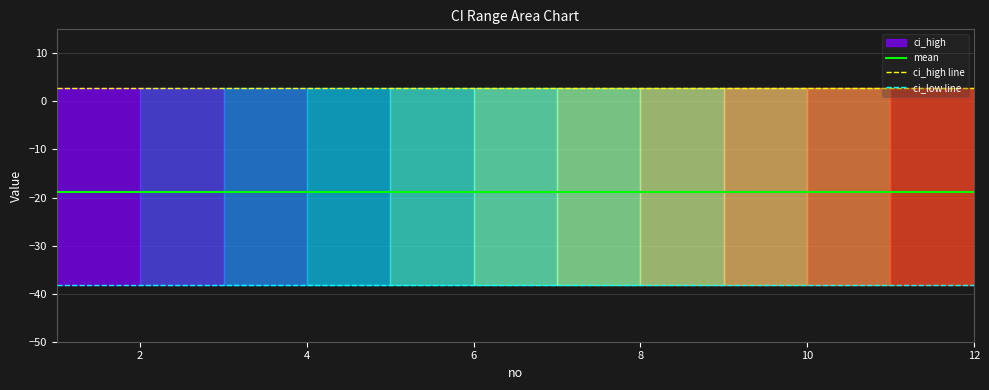

What is the sum of all ci_high line values?

32.7